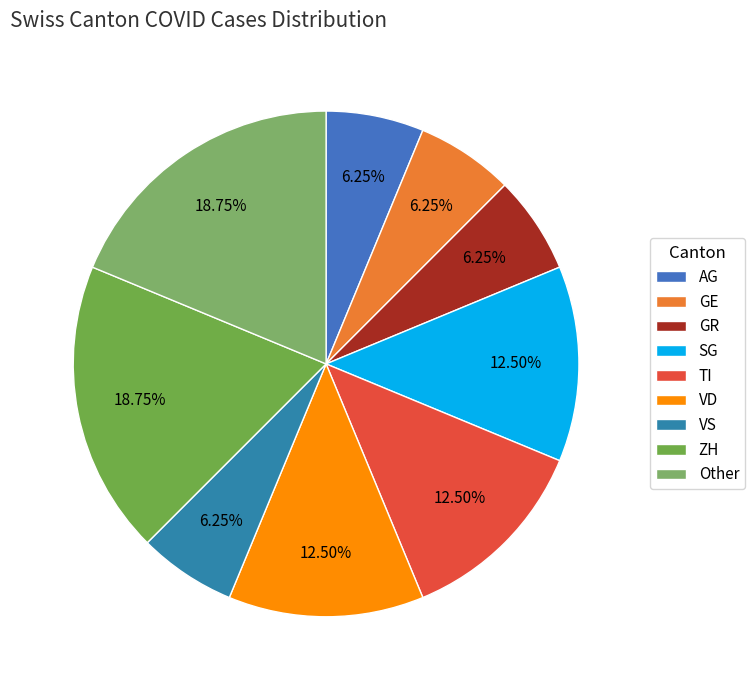

To the nearest percent, what is the average slice percentage?

11%